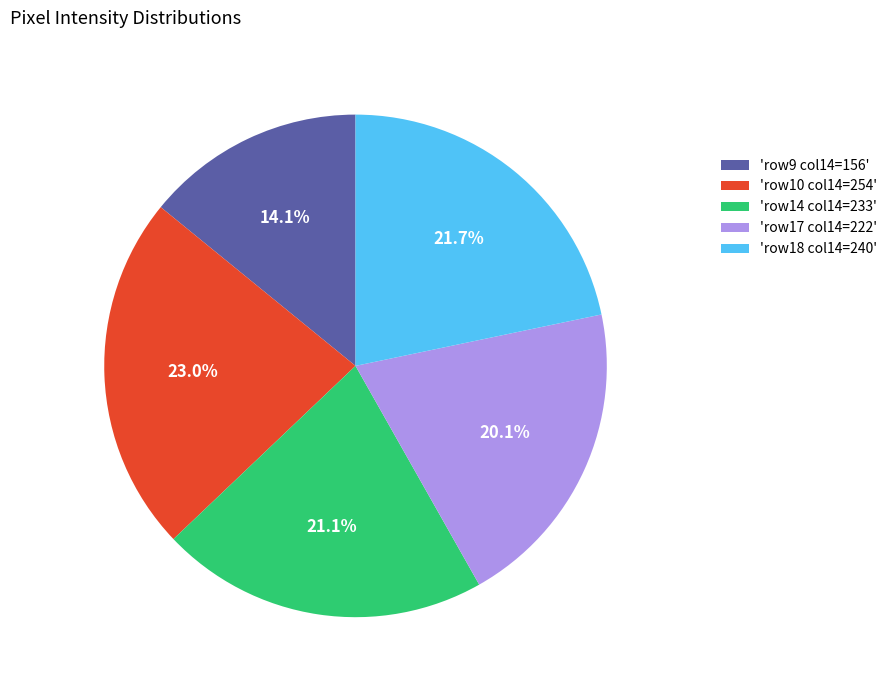

What percentage is NOT represented by 'row18 col14=240'?

78.3%